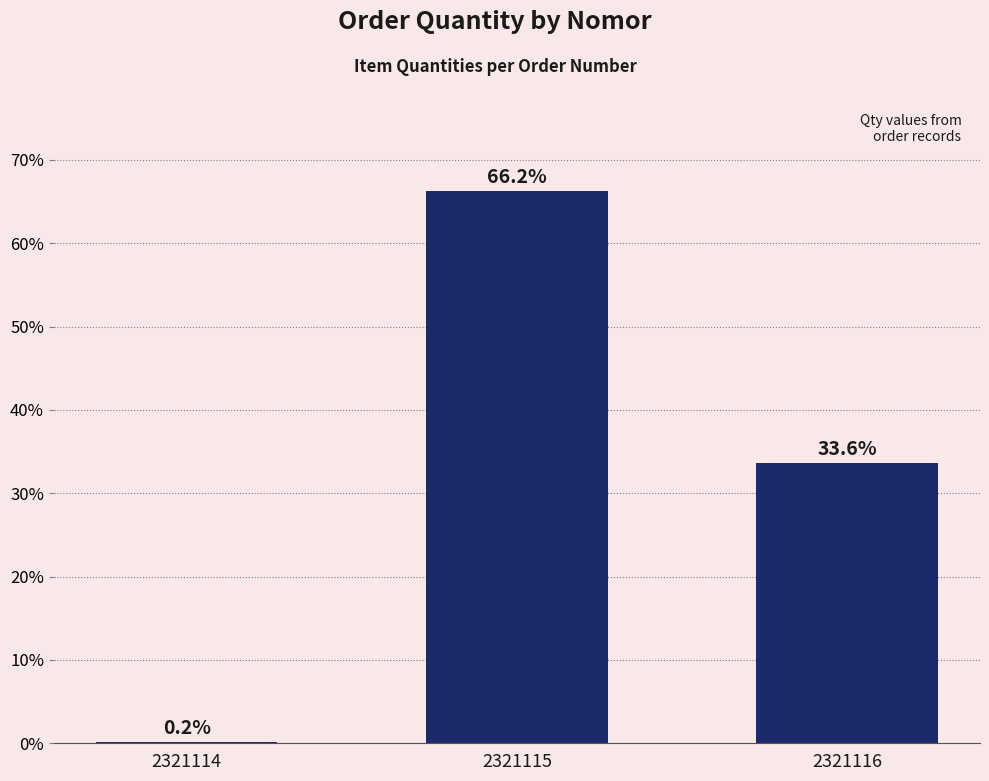

Approximately how many times larger is the value at 2321115 compared to 2321116?

2.0